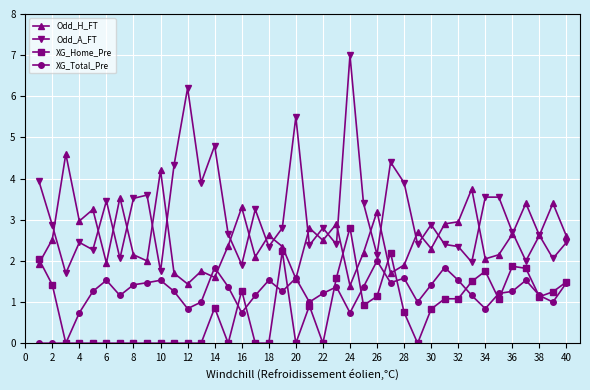

Which series has the widest spread of values?

Odd_A_FT